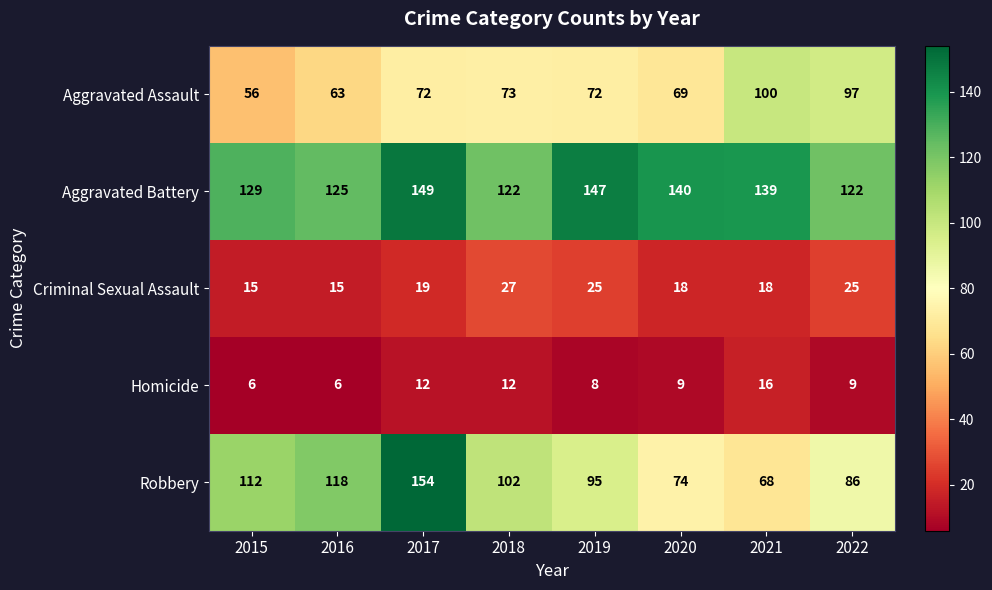

At which label does Homicide first exceed 9?

2017